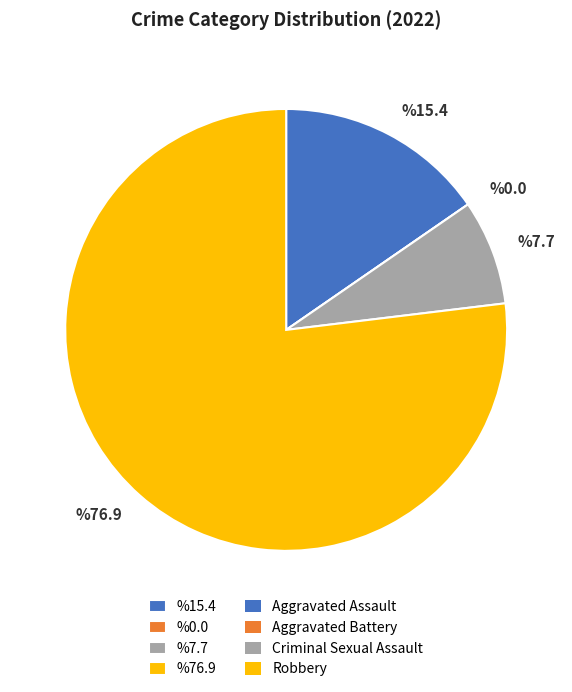

Does %76.9 represent more than half of the total?

Yes